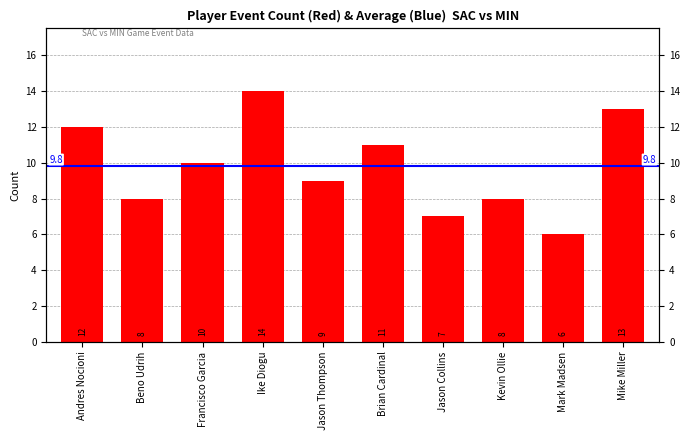

The chart shows a value of 9 at Jason Thompson. True or false?

True